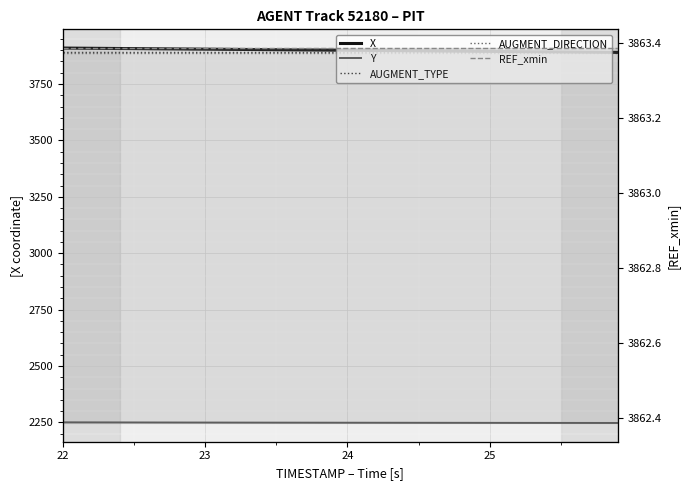

True or false: REF_xmin and AUGMENT_DIRECTION cross at least once.

False